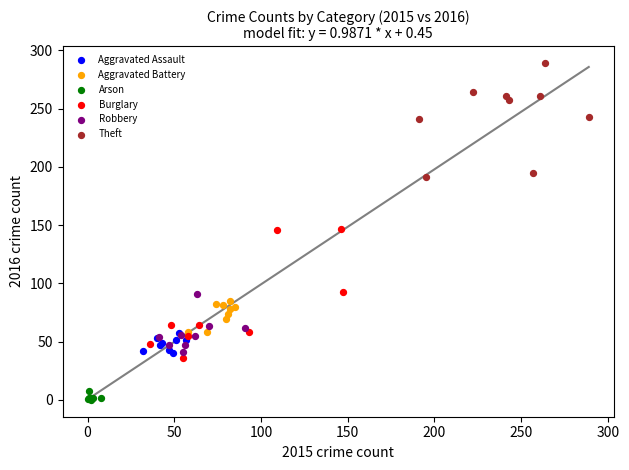

Which series has the widest spread of Y values?

Burglary